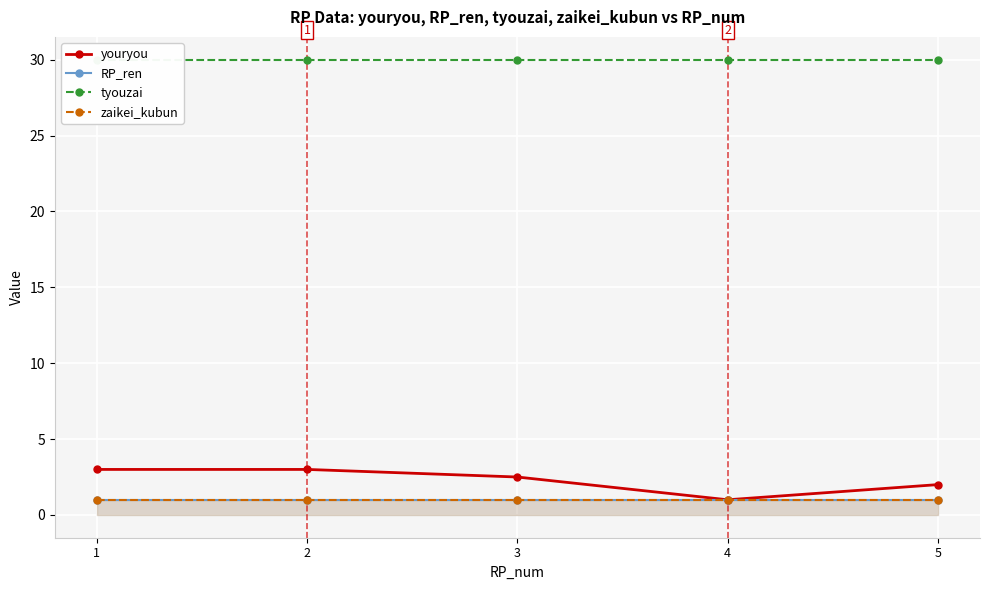

Is the value of youryou at 4 greater than the value of zaikei_kubun at 2?

No